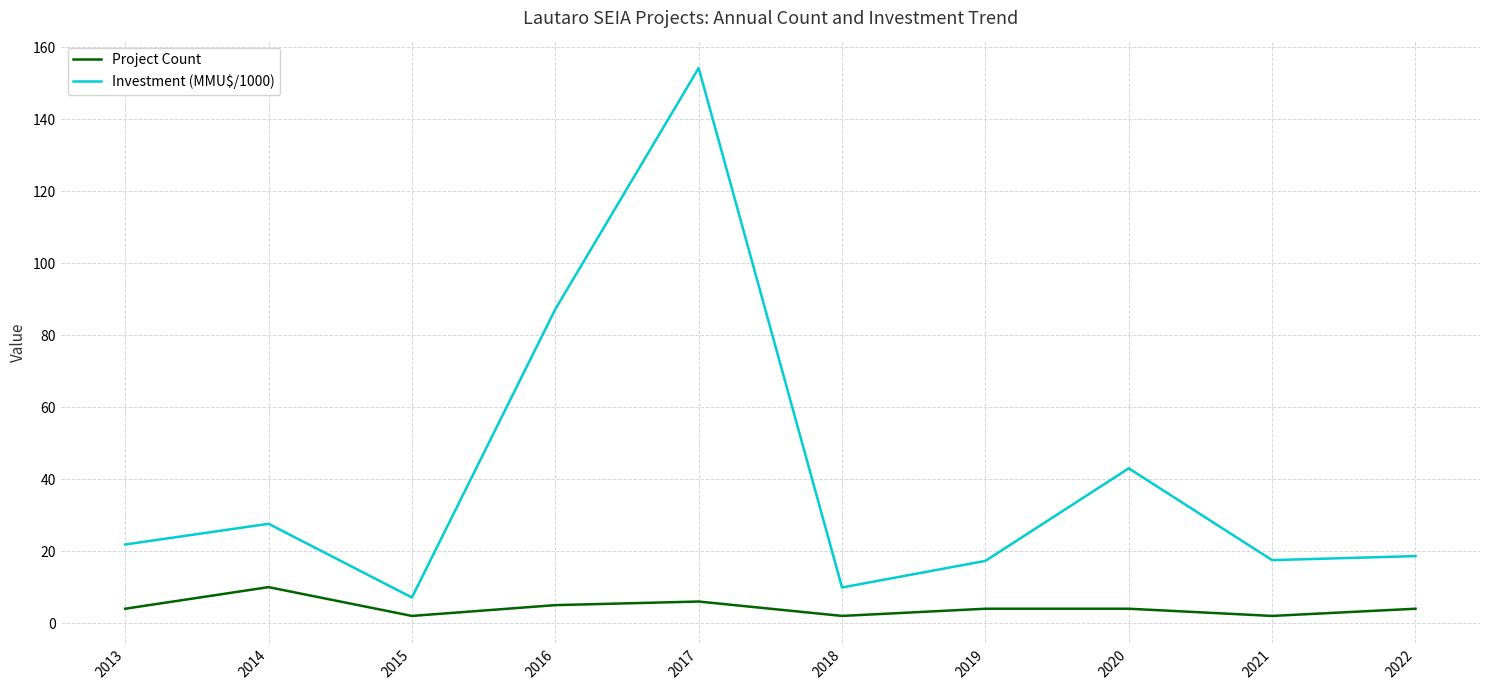

At how many categories does at least one series exceed 80?

2